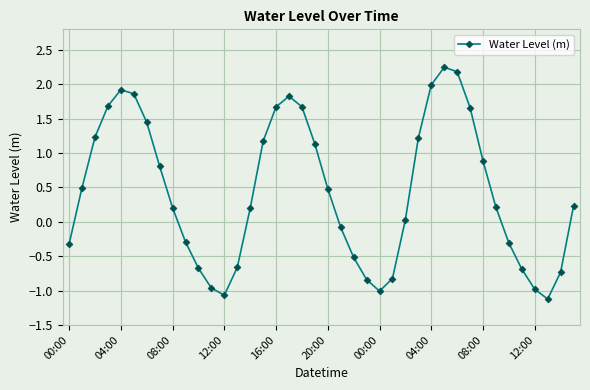

True or false: there are more than 0 points higher than both neighbors.

True